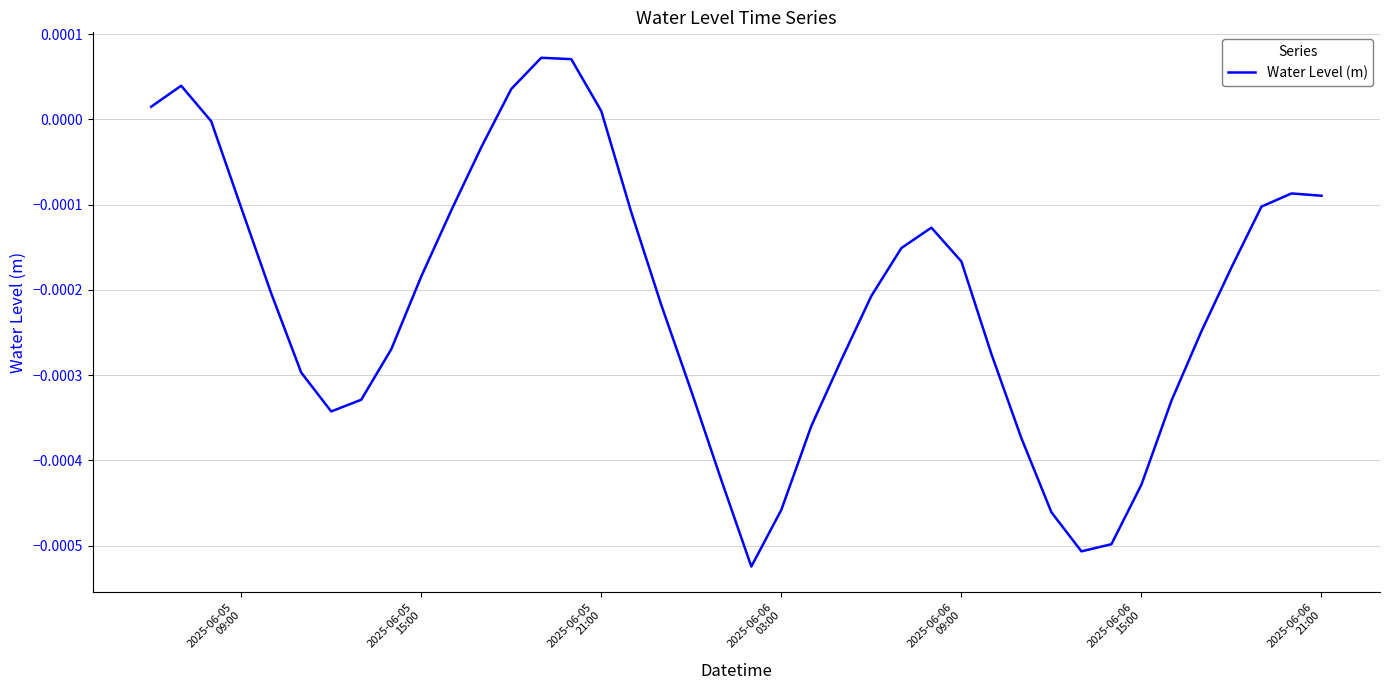

How many lines are shown in the chart?

1